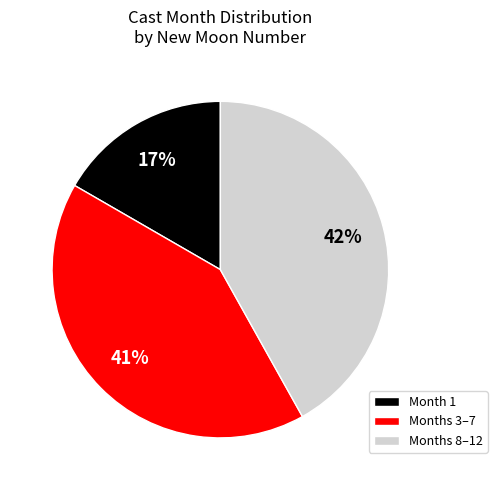

To the nearest percent, what percentage of the pie is Month 1?

17%